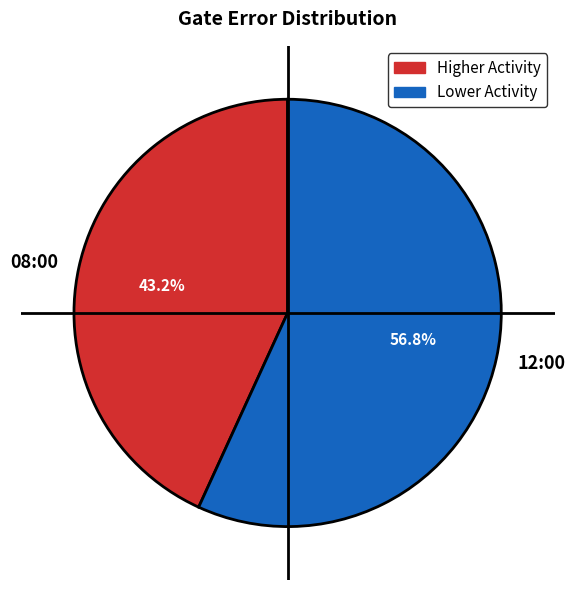

Between 08:00 and 12:00, which is larger?

12:00